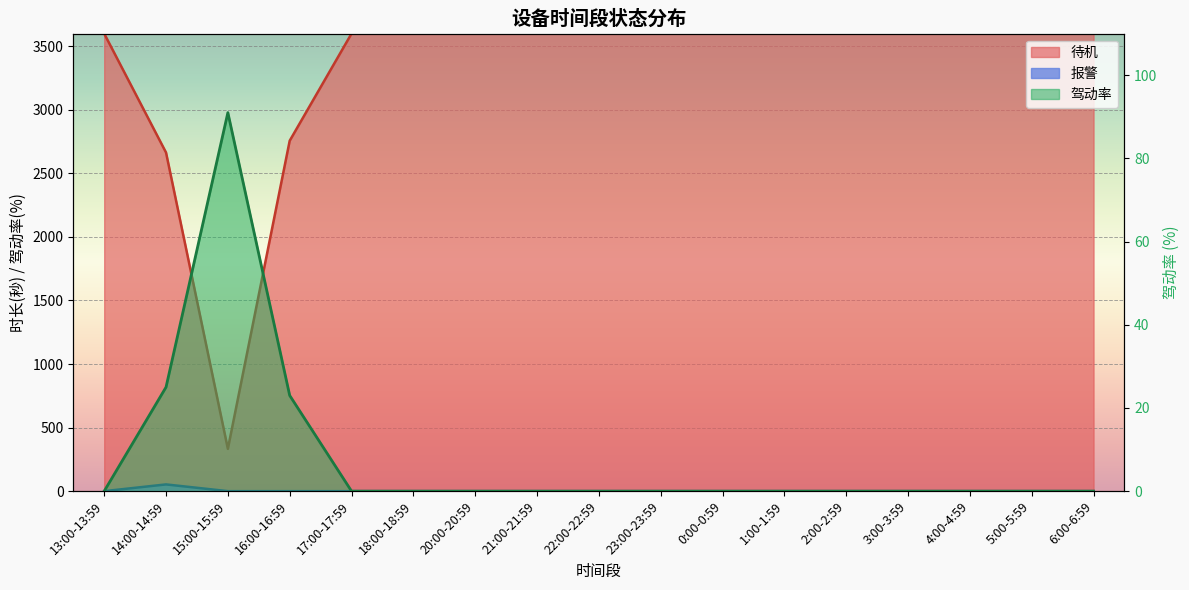

What is the total value across all series at 20:00-20:59?

3600